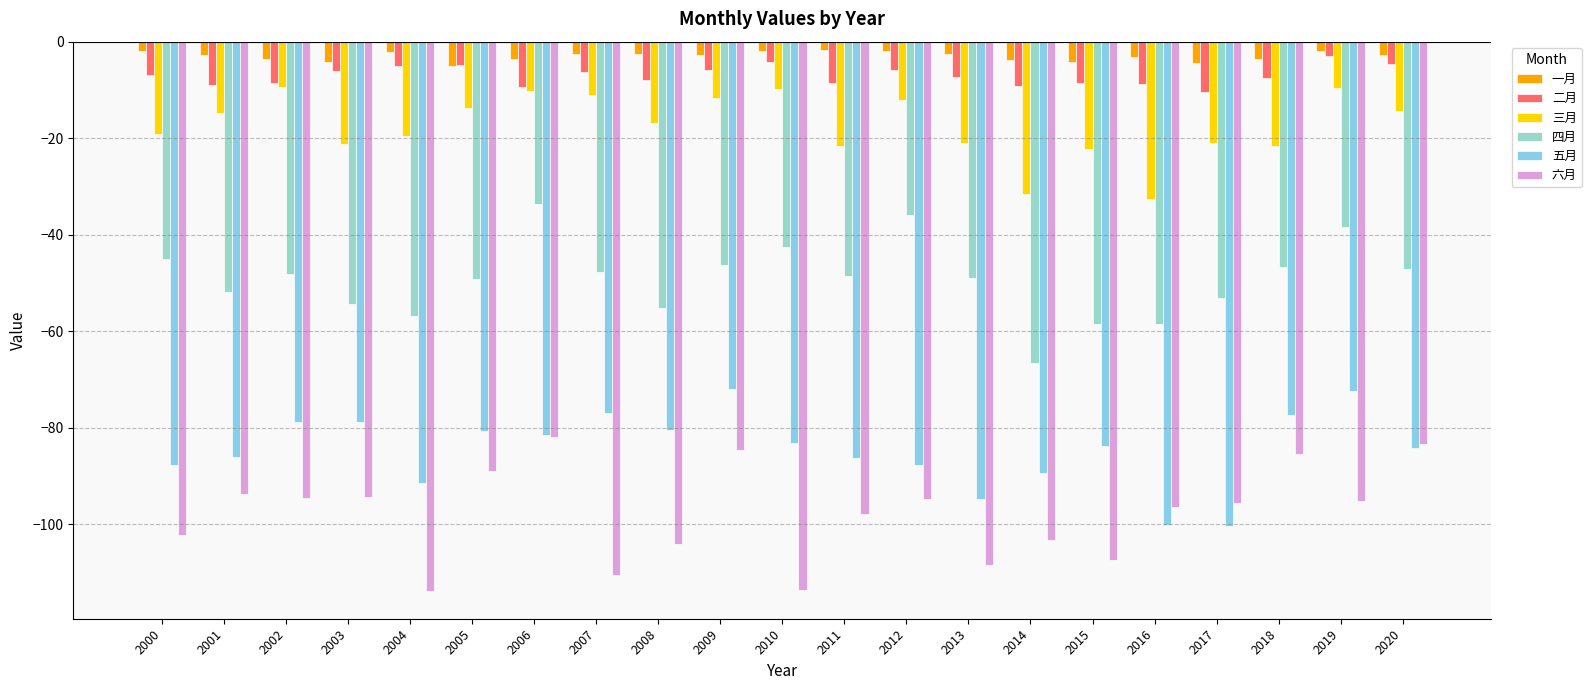

Count the number of data series in this chart.

6